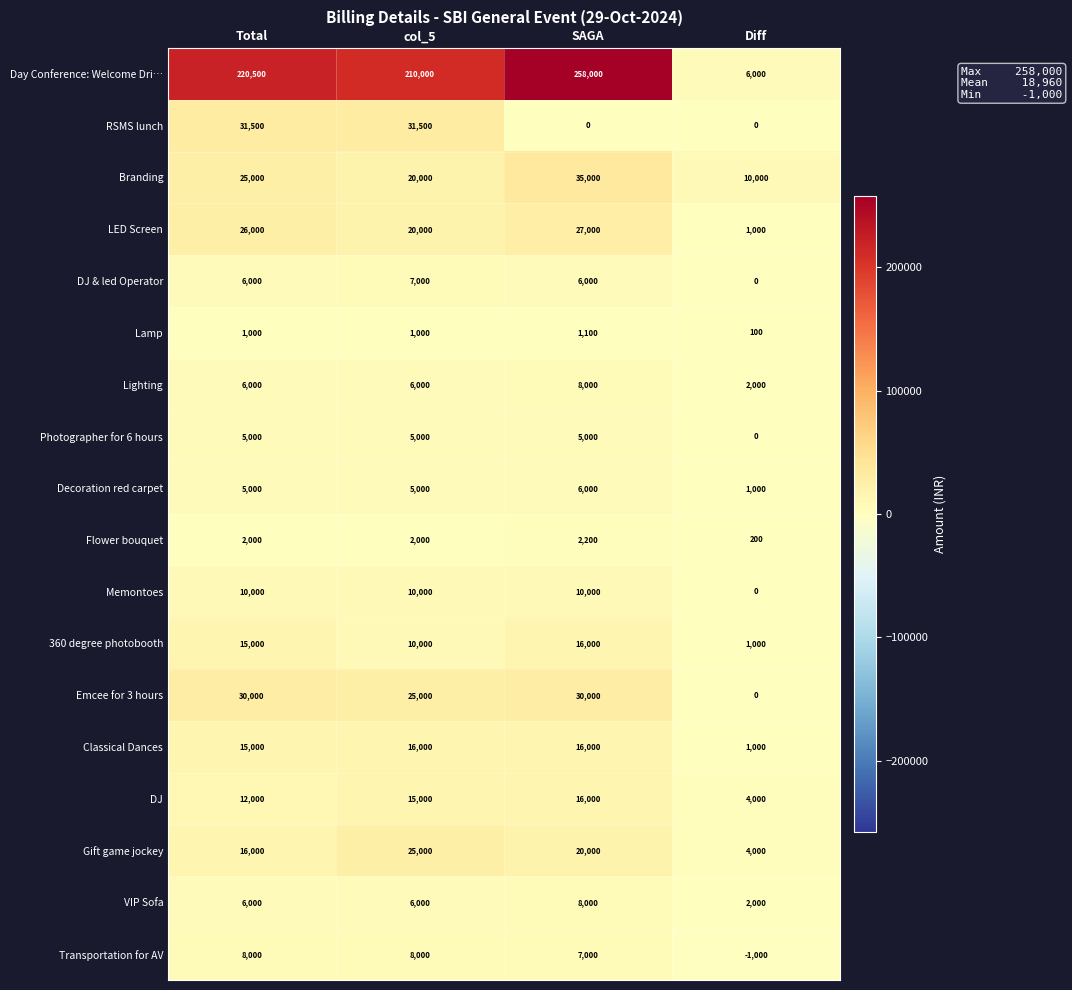

The value of Decoration red carpet at col_5 is 5000. True or false?

True